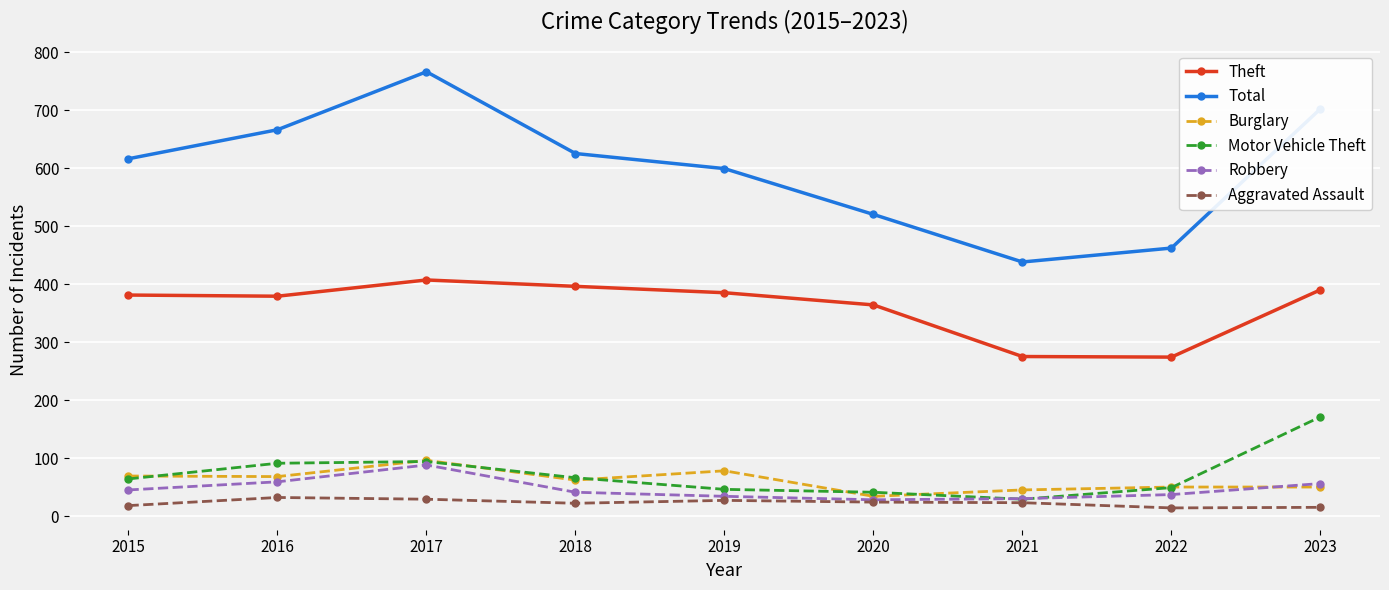

Read the Motor Vehicle Theft value at 2016.

91